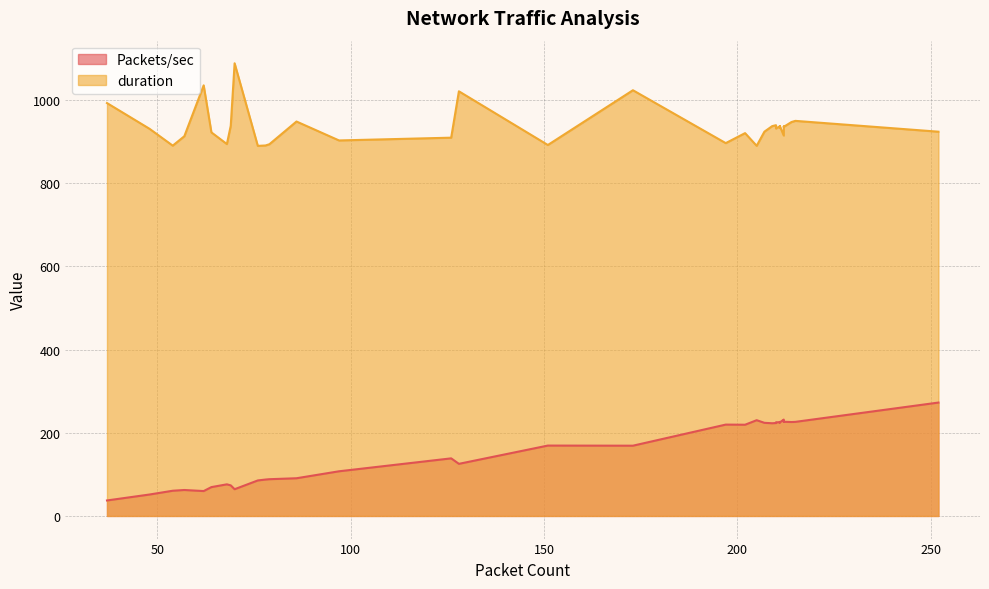

What is the difference between the maximum and second lowest values in the Packets/sec series?

221.1